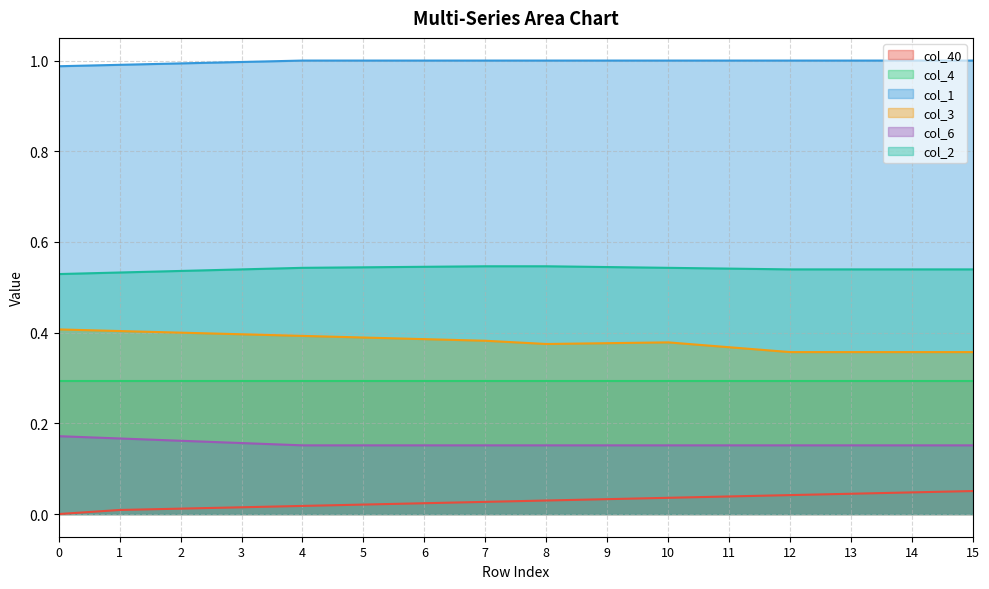

Which category has the highest value across all series?

4